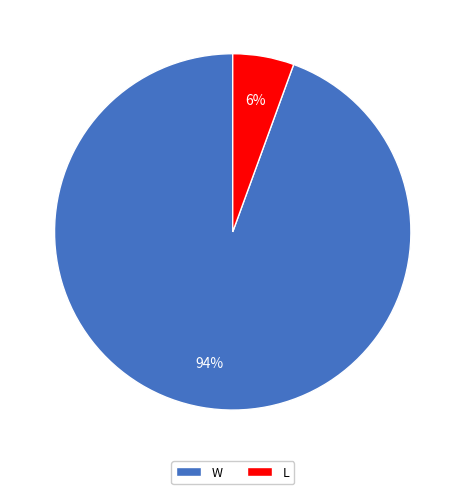

How many segments does this pie chart have?

2